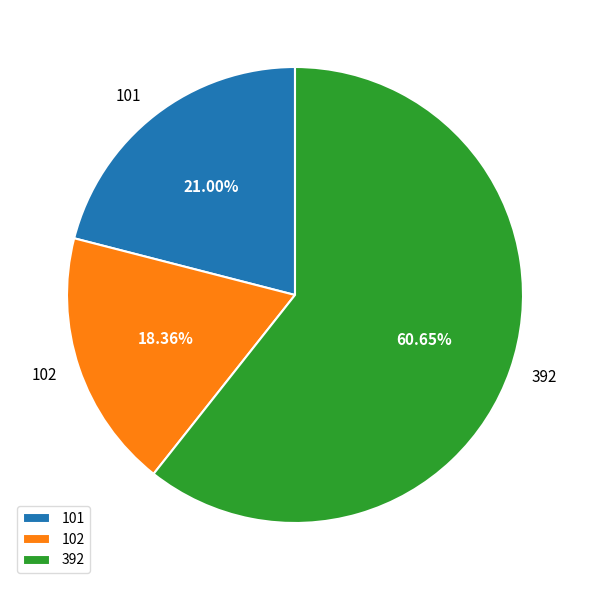

Which slice is the smallest?

102